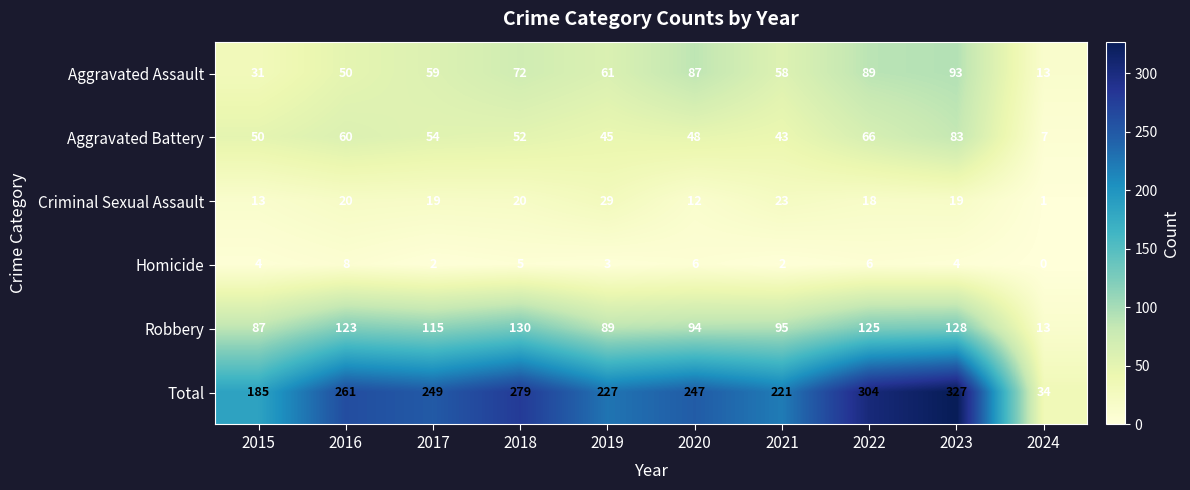

Which series has the widest spread of values?

Total